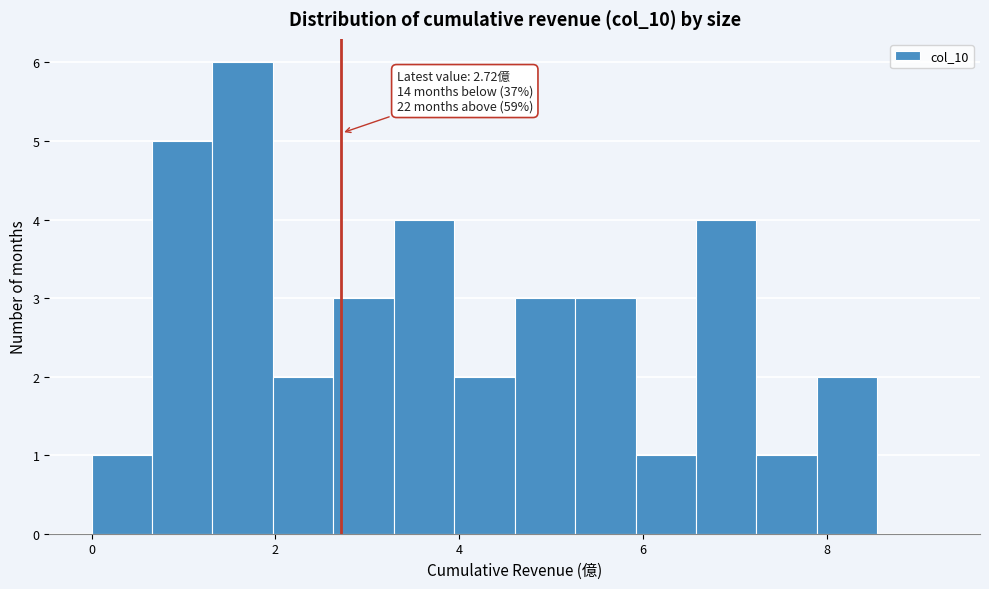

Read against the x-axis, roughly where is the centre of the tallest bar?

1.6